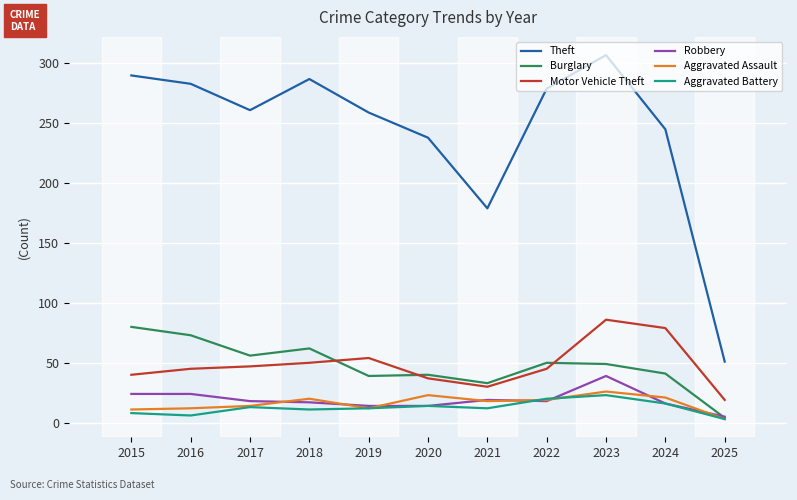

What is the sum of all Robbery values?

208